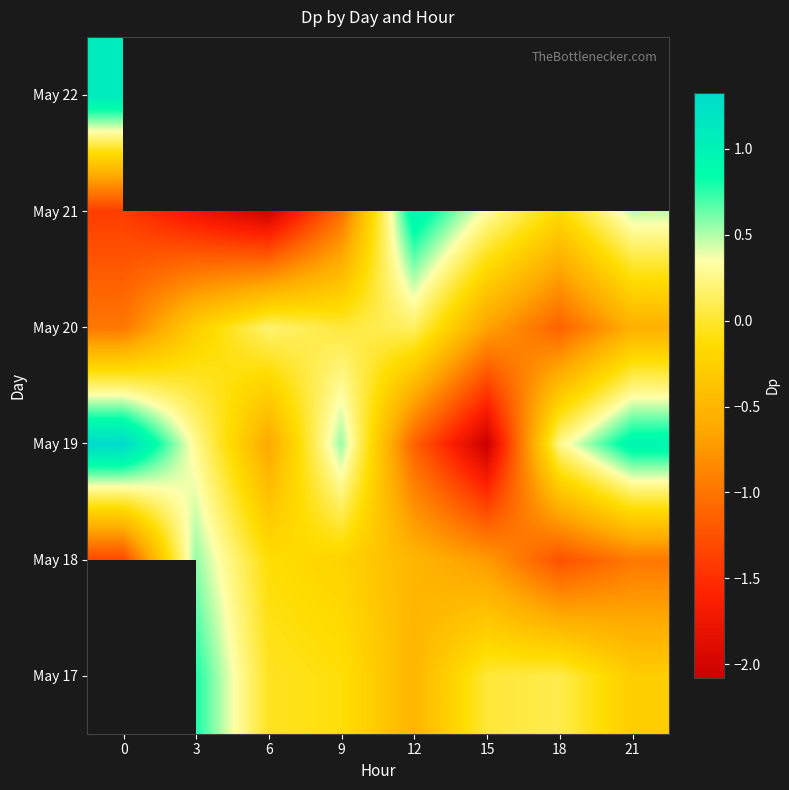

Which series changed the most between 0 and 3?

May 18